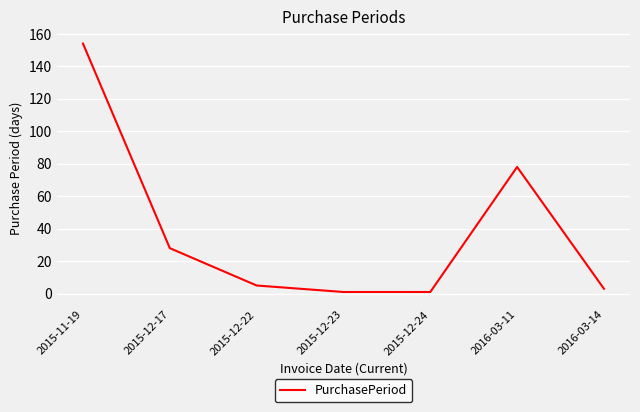

Which label corresponds to the largest value in the chart?

2015-11-19